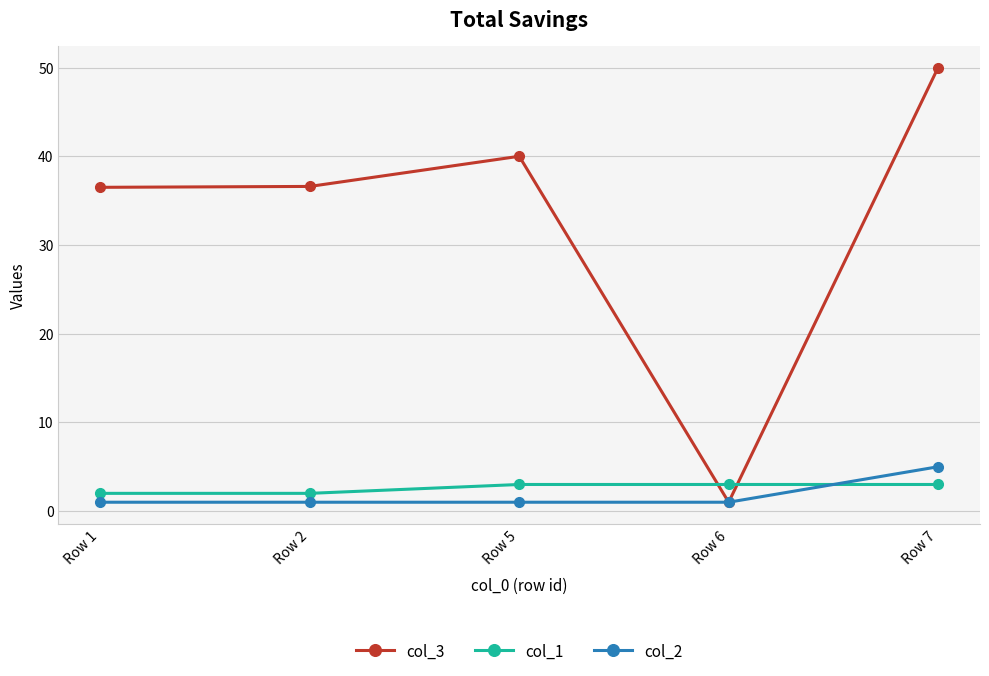

At which category is the sum across all series the highest?

Row 7